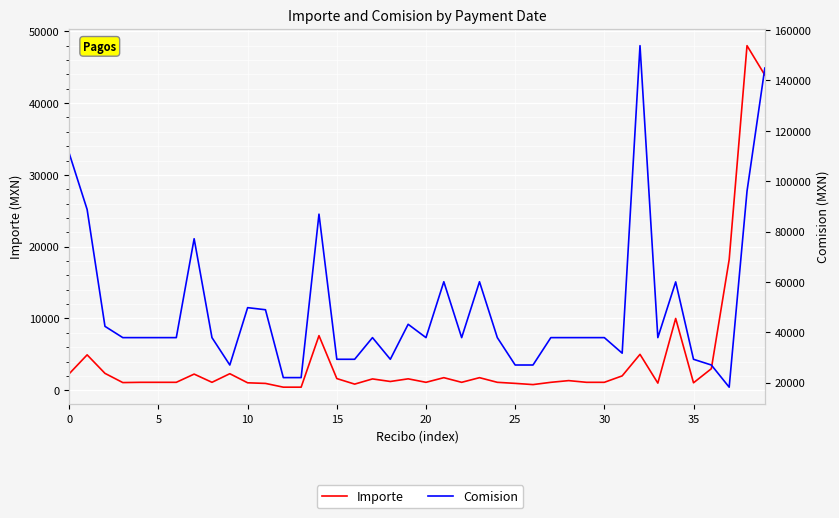

What is the lowest value of the Importe series?

427.8